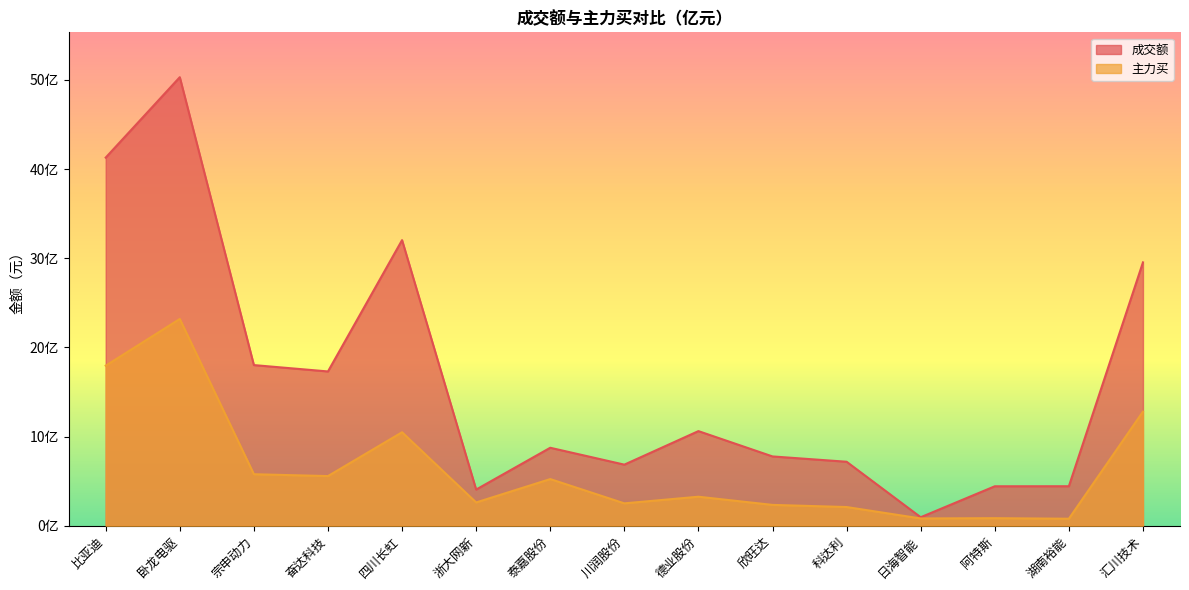

Does the chart display data point markers on the line(s)?

No